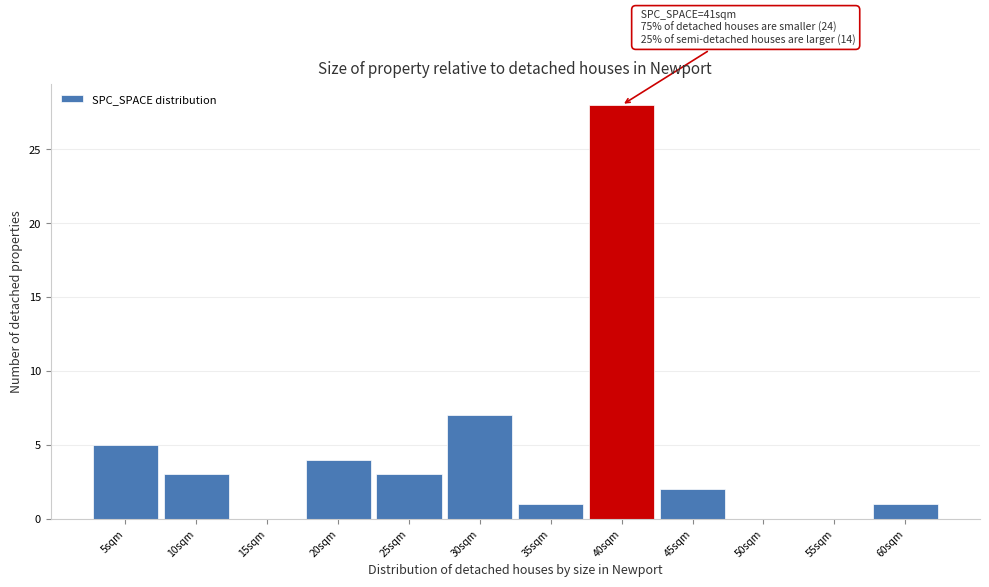

Reading left to right, list all the values displayed in this chart.

5sqm=5	10sqm=3	15sqm=0	20sqm=4	25sqm=3	30sqm=7	35sqm=1	40sqm=28	45sqm=2	50sqm=0	55sqm=0	60sqm=1